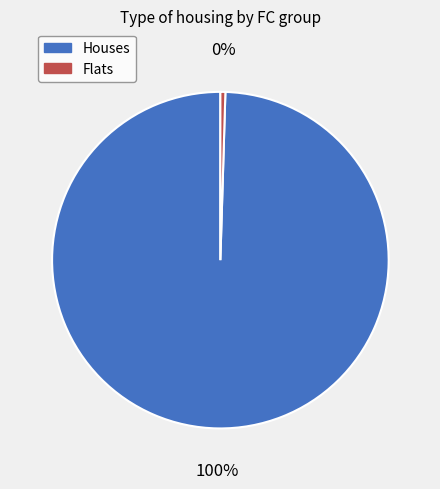

Does any single category account for the majority?

Yes